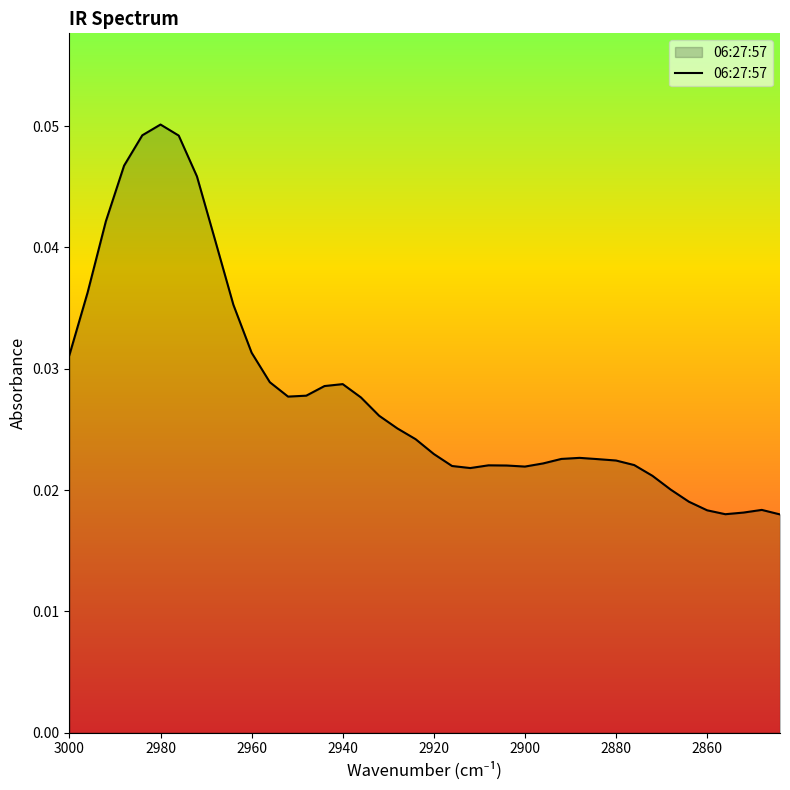

Reading left to right, what are all the values shown in this chart?

0.0	0.0	0.0	0.0	0.0	0.1	0.0	0.0	0.0	0.0	0.0	0.0	0.0	0.0	0.0	0.0	0.0	0.0	0.0	0.0	0.0	0.0	0.0	0.0	0.0	0.0	0.0	0.0	0.0	0.0	0.0	0.0	0.0	0.0	0.0	0.0	0.0	0.0	0.0	0.0